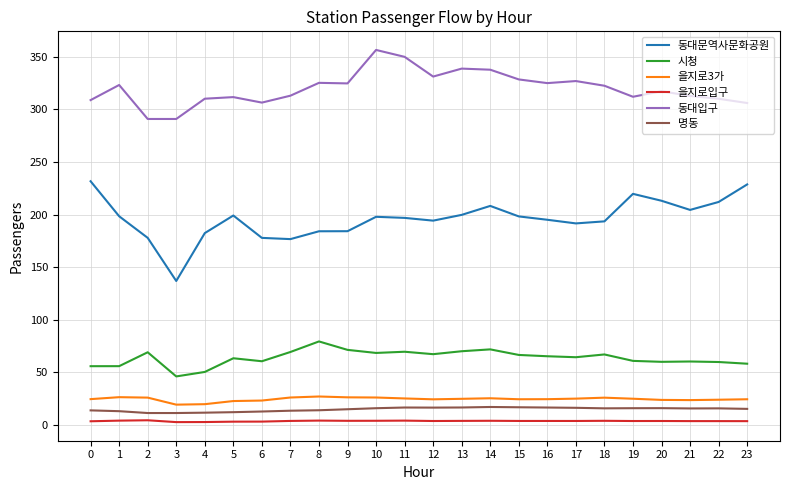

What is the highest value of the 명동 series?

16.9